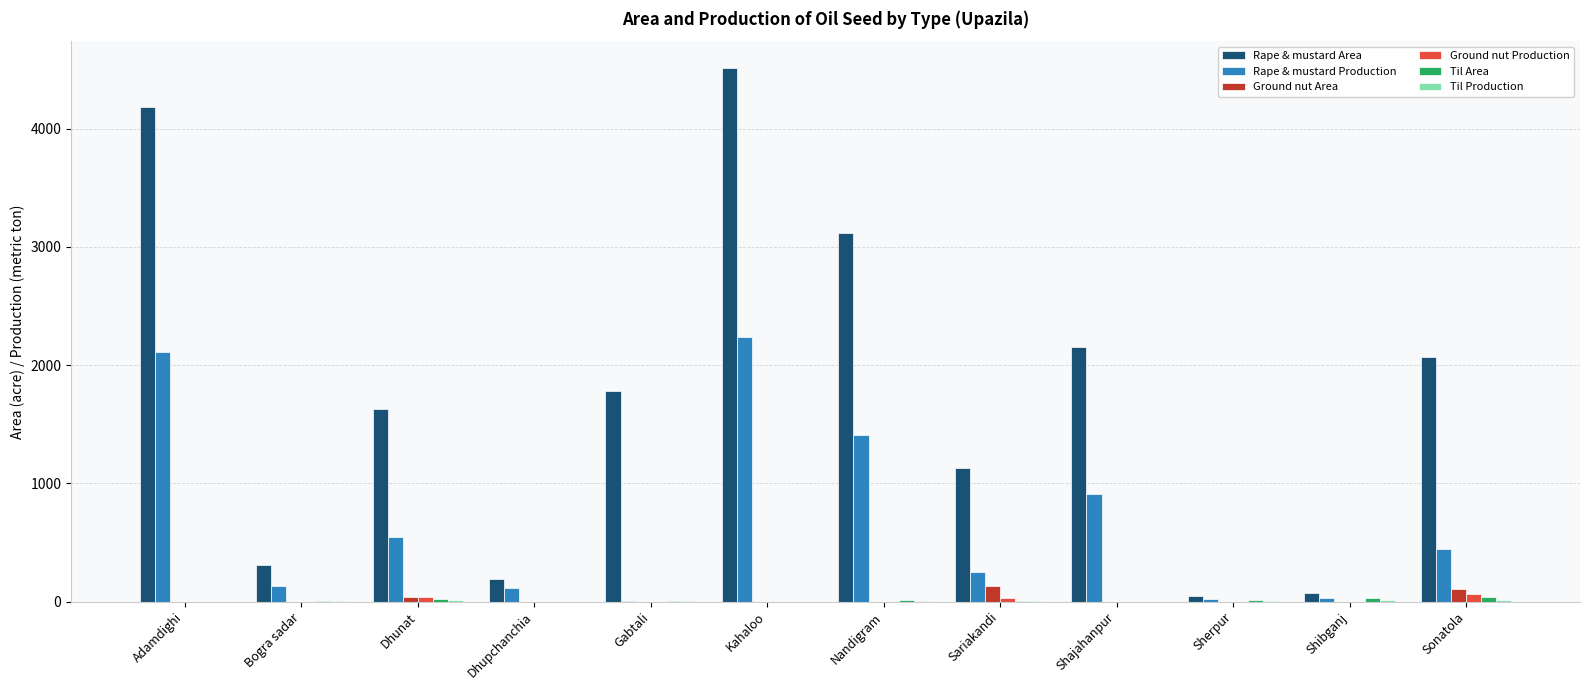

At which category is the sum across all series the highest?

Kahaloo